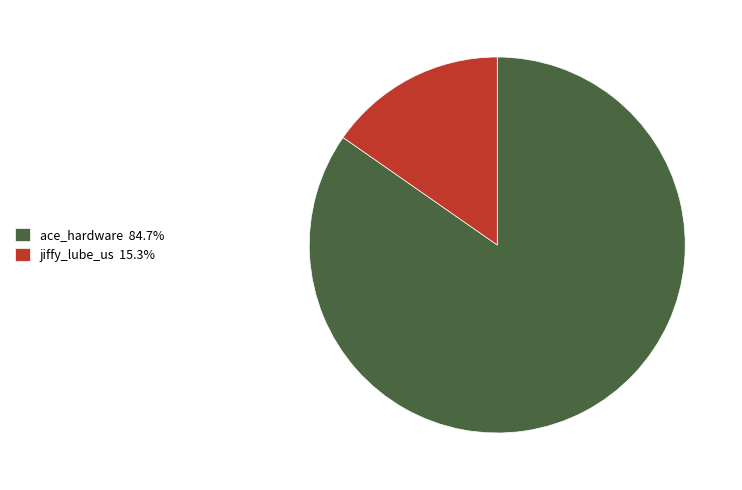

Approximately how many times larger is the value at ace_hardware 84.7% compared to jiffy_lube_us 15.3%?

5.5